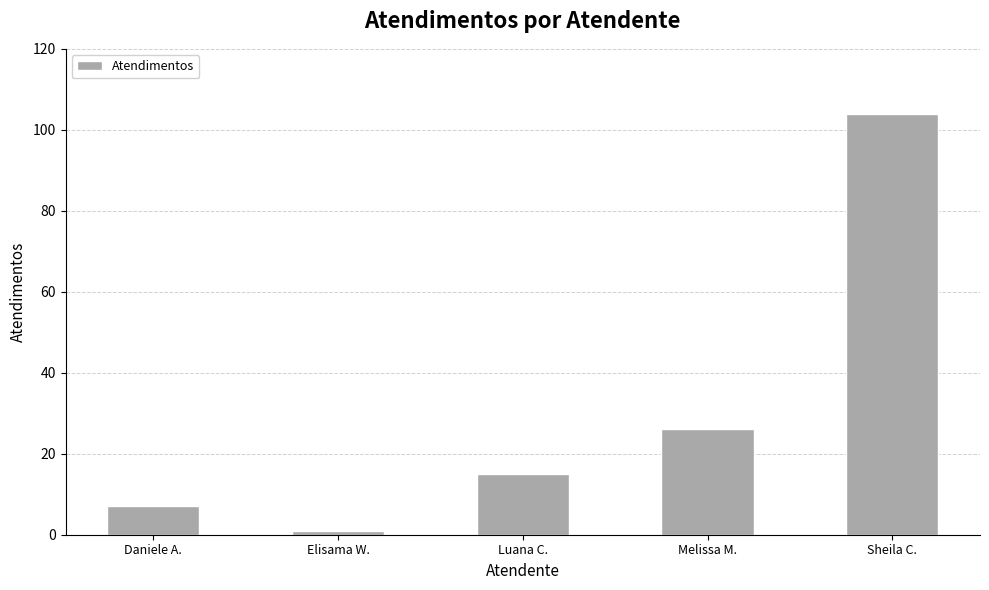

Are the bars grouped side by side (vs. stacked)?

No